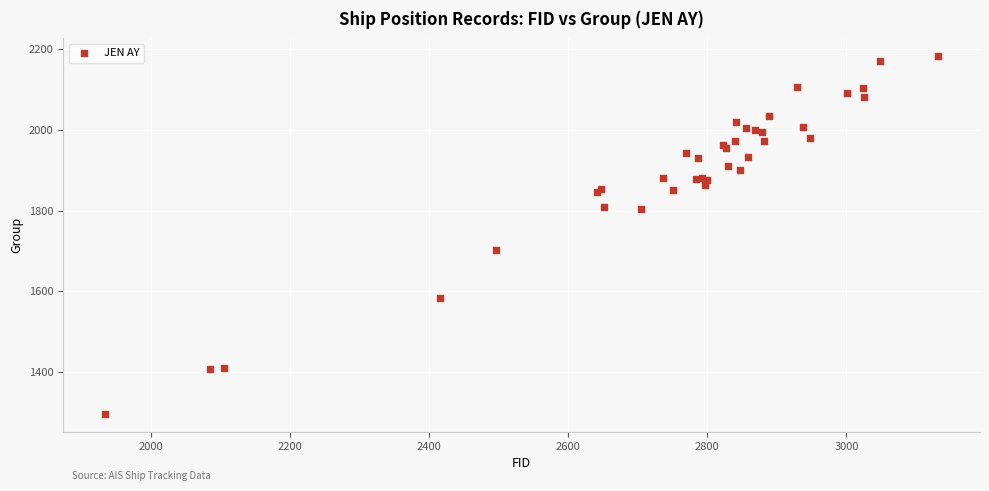

What Y value in the scatter plot is closest to 1739?

1701